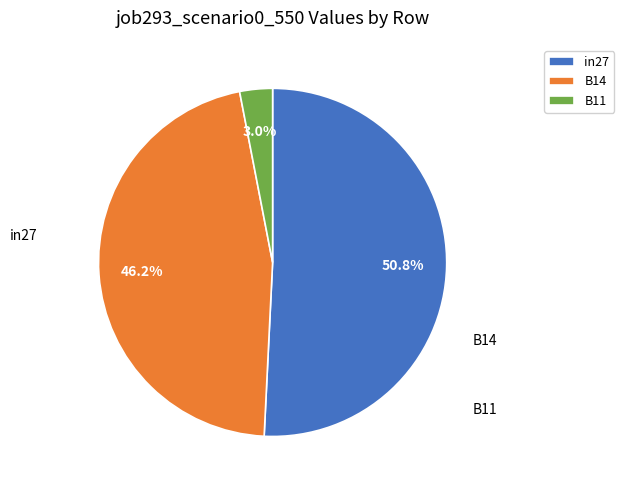

Is it true that in27 is 51% of the pie?

True